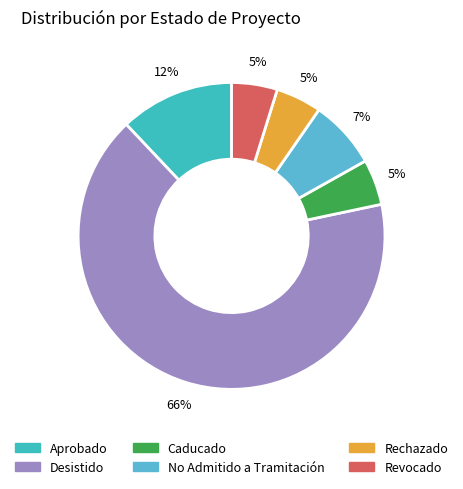

How many segments does this pie chart have?

6